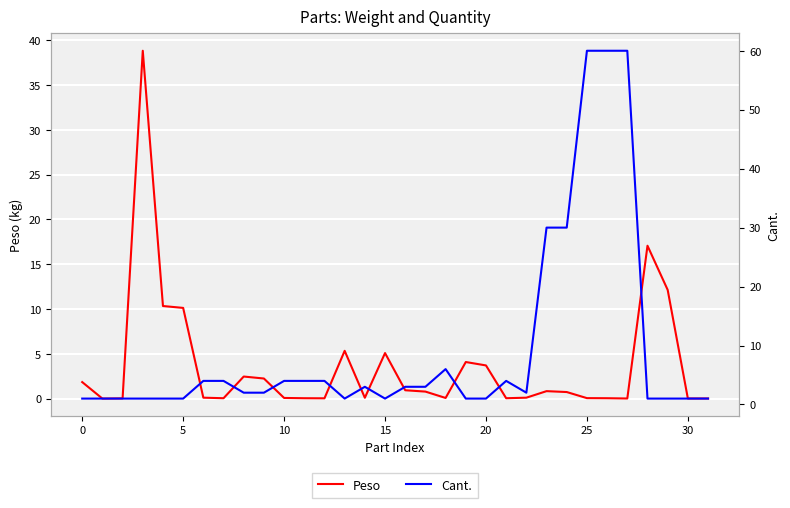

Is this an area chart (filled region under the line)?

No